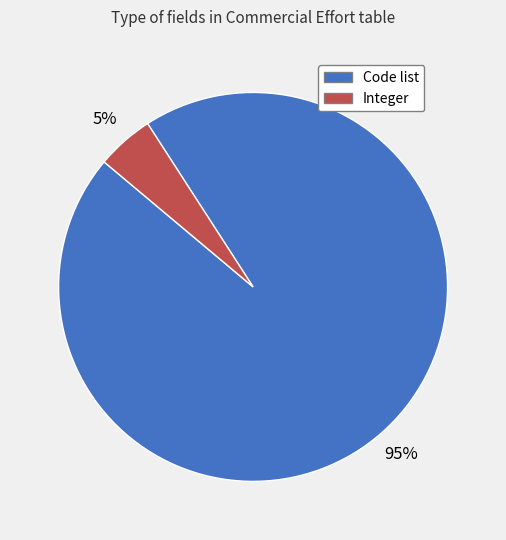

Count the number of slices in the pie.

2